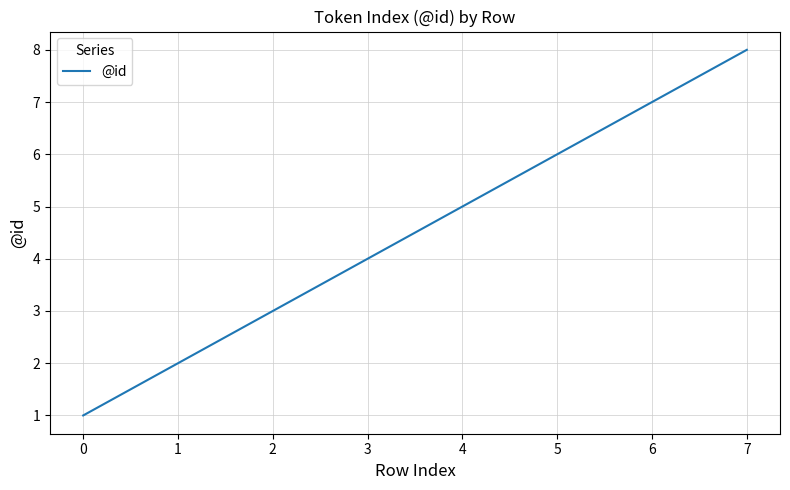

Approximately how many times larger is the value at 1 compared to 2?

0.7